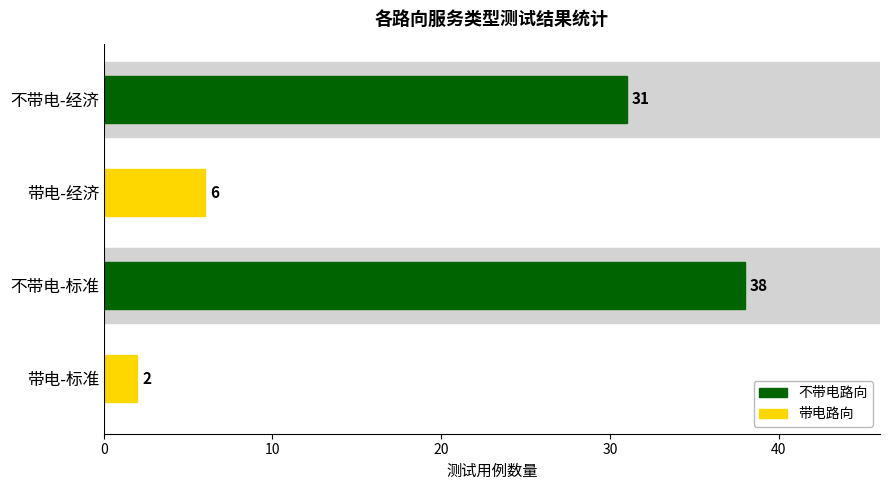

What is the change in value from 不带电-标准 to 带电-标准?

-36